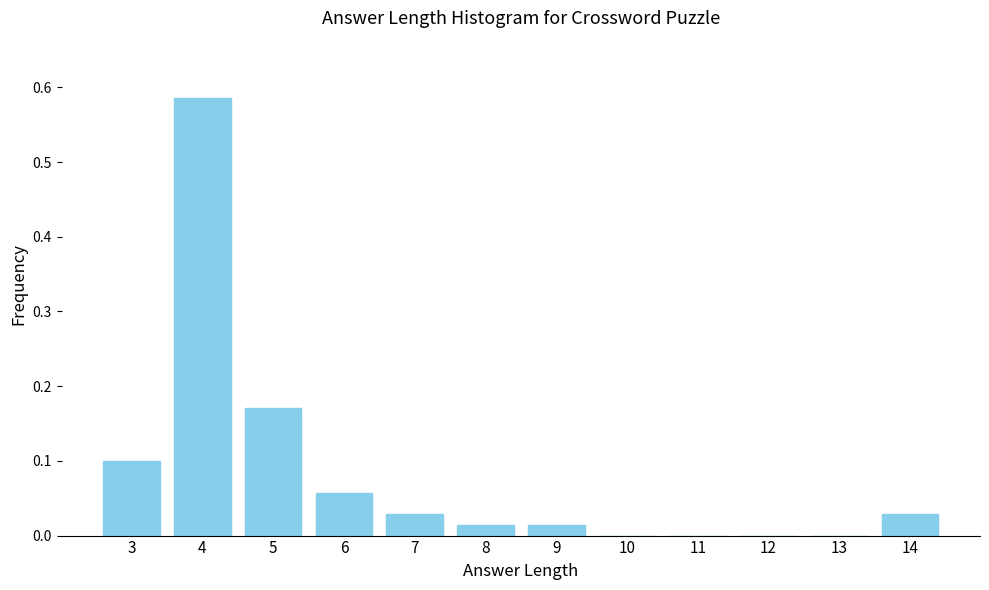

At which category does the chart reach its peak across all series?

4